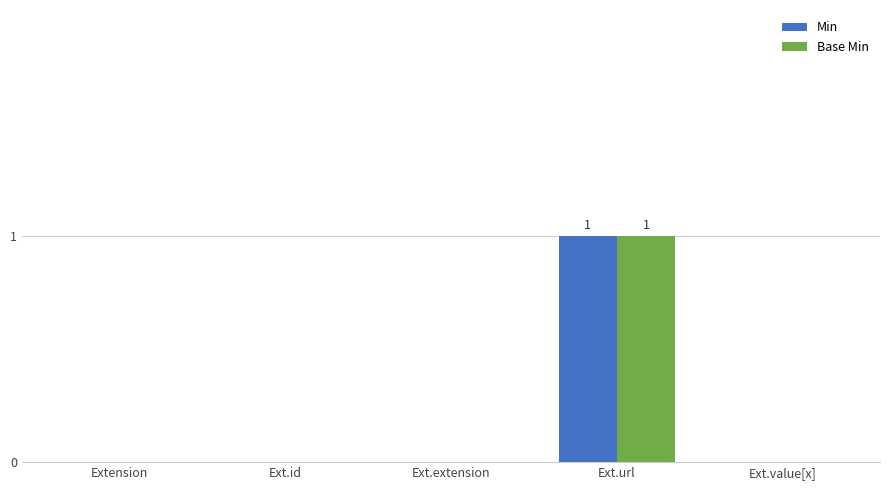

At which category is the sum across all series the highest?

Ext.url